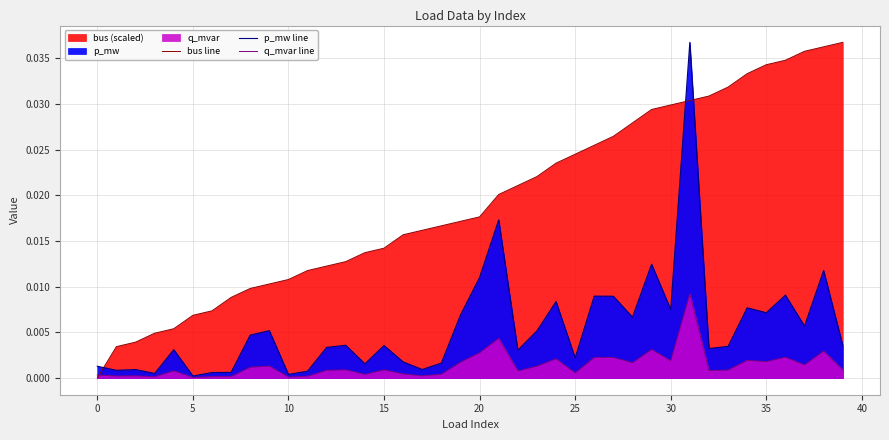

Rank the series at 16 from lowest to highest value.

q_mvar line, p_mw line, bus line